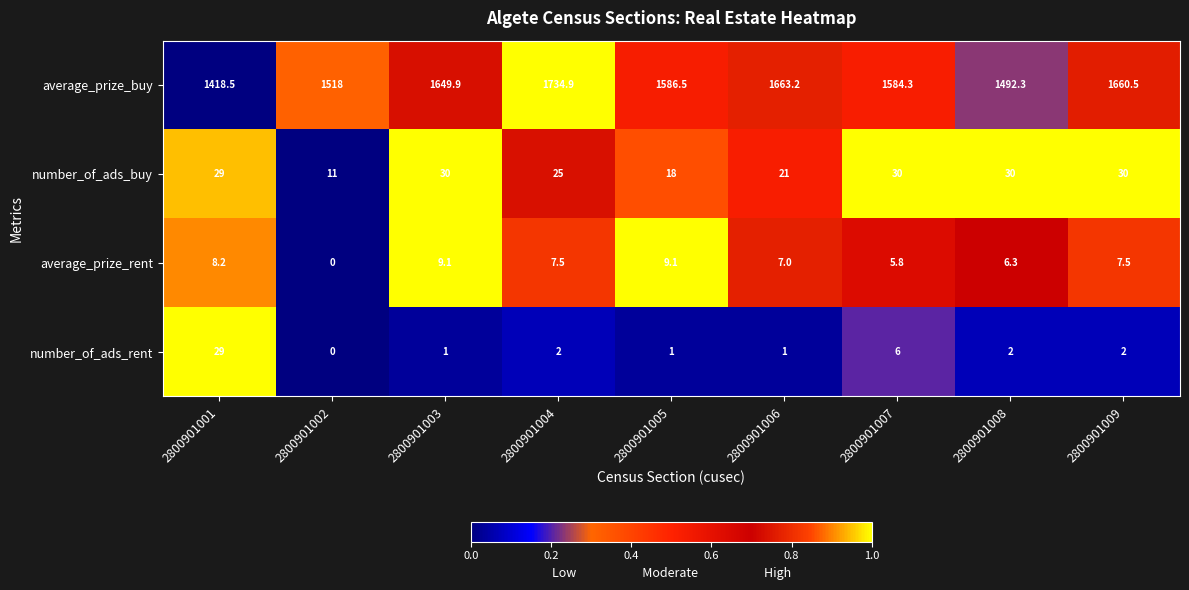

The average_prize_buy series shows 2322.1 at 2800901006. True or false?

False